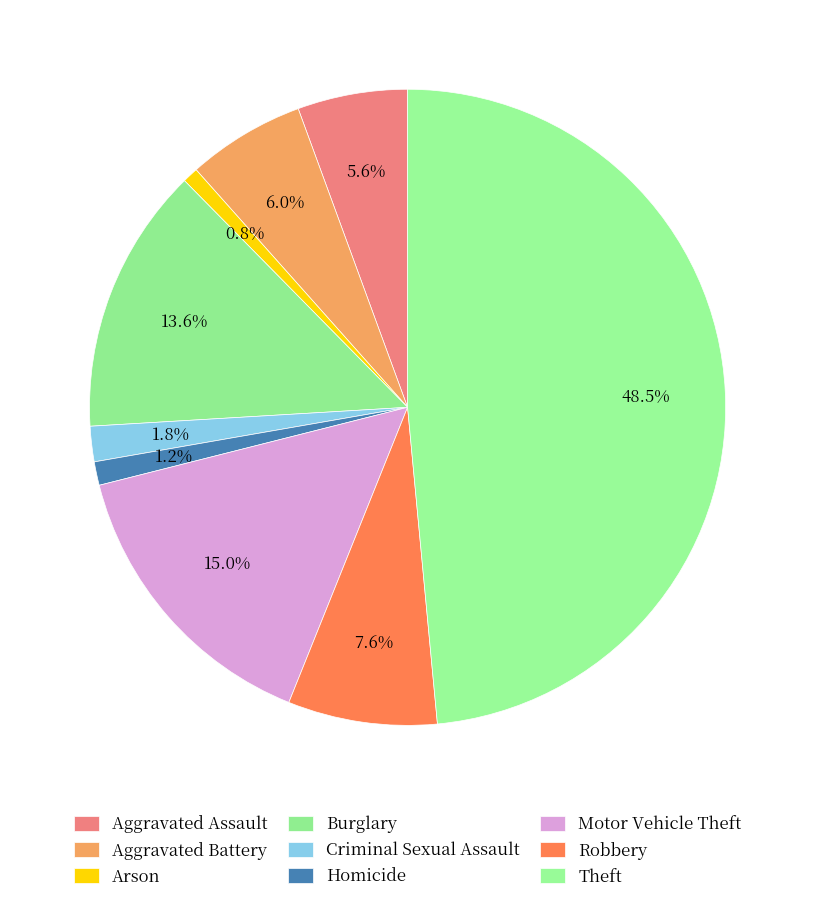

To the nearest percent, what is the difference between the largest and smallest slice percentages?

48%